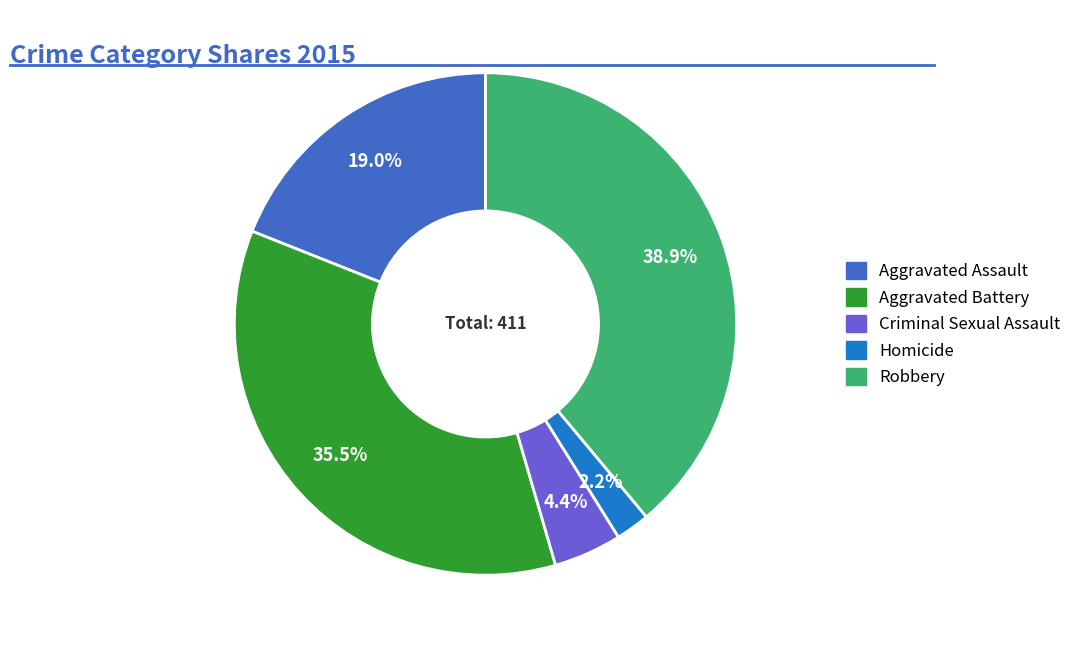

To the nearest percent, what is the combined percentage of Aggravated Battery and Robbery?

74%